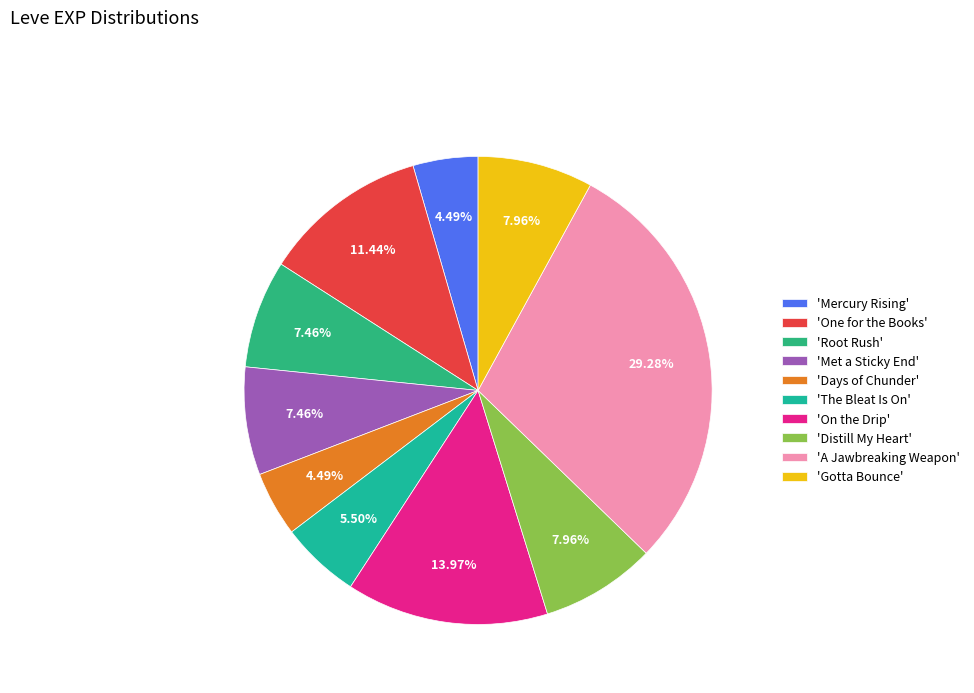

Does any single category account for the majority?

No